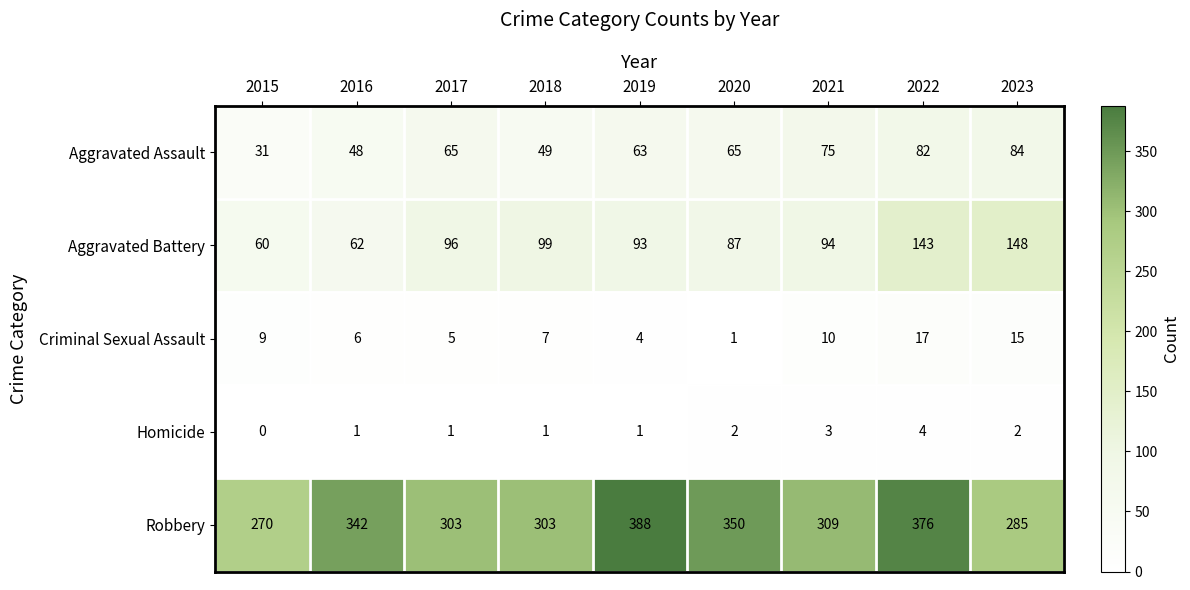

How many data points does each series have?

9